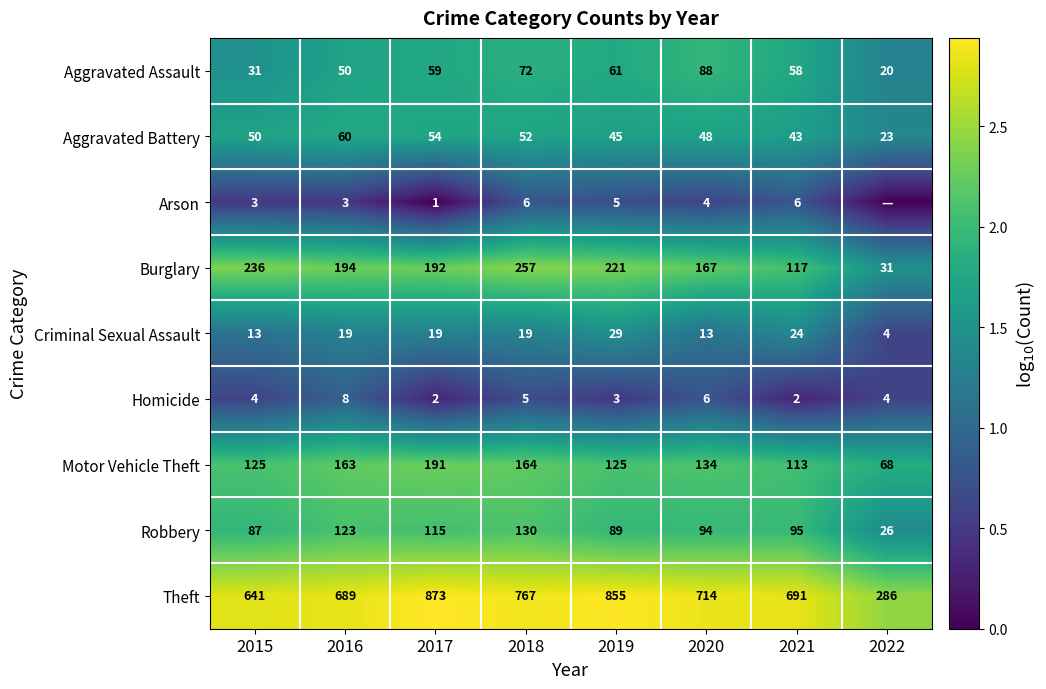

At 2017, list the series in order from largest to smallest.

Theft, Burglary, Motor Vehicle Theft, Robbery, Aggravated Assault, Aggravated Battery, Criminal Sexual Assault, Homicide, Arson